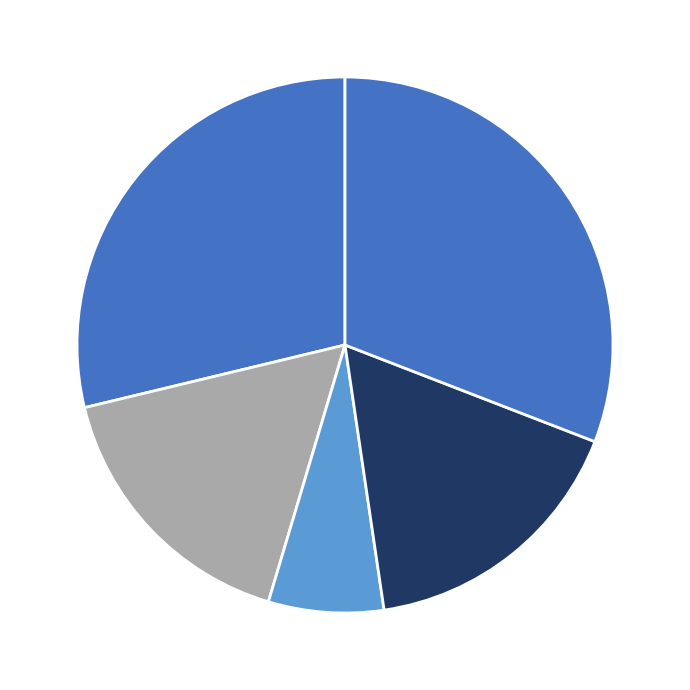

How many slices are in this pie chart?

5